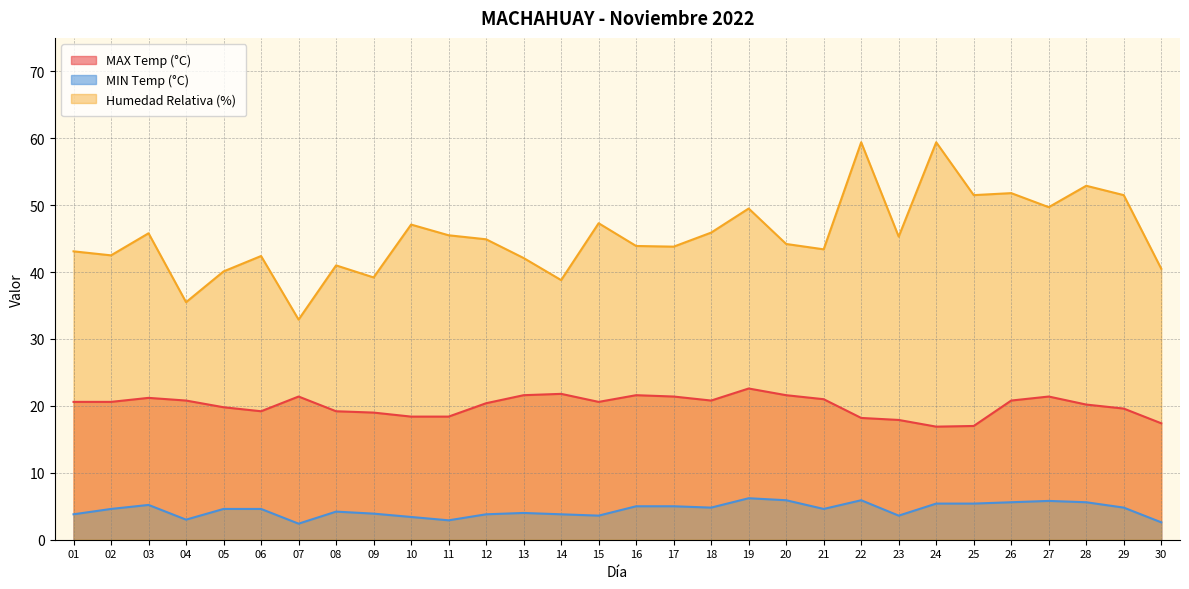

Which series has the widest spread of values?

Humedad Relativa (%)